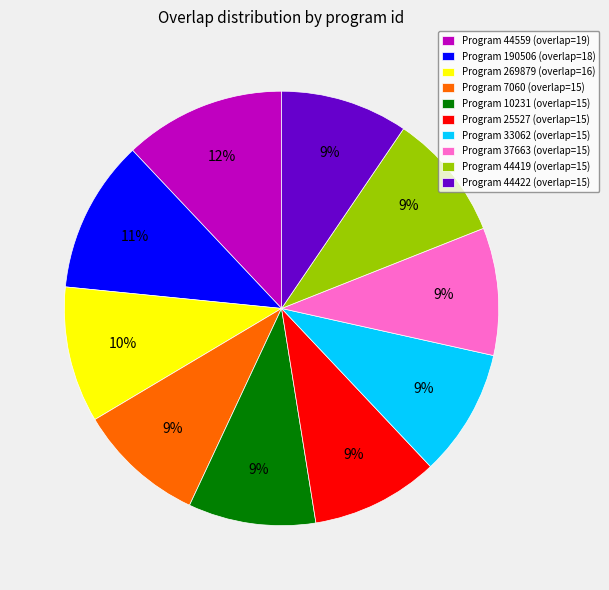

True or false: Program 37663 (overlap=15) accounts for 9% of the total.

True